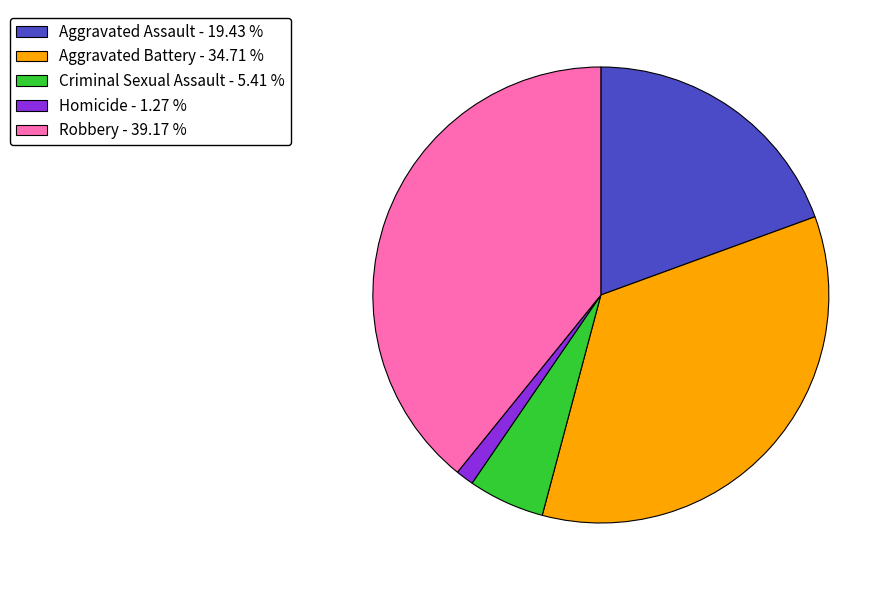

Is there a majority slice in this chart?

No